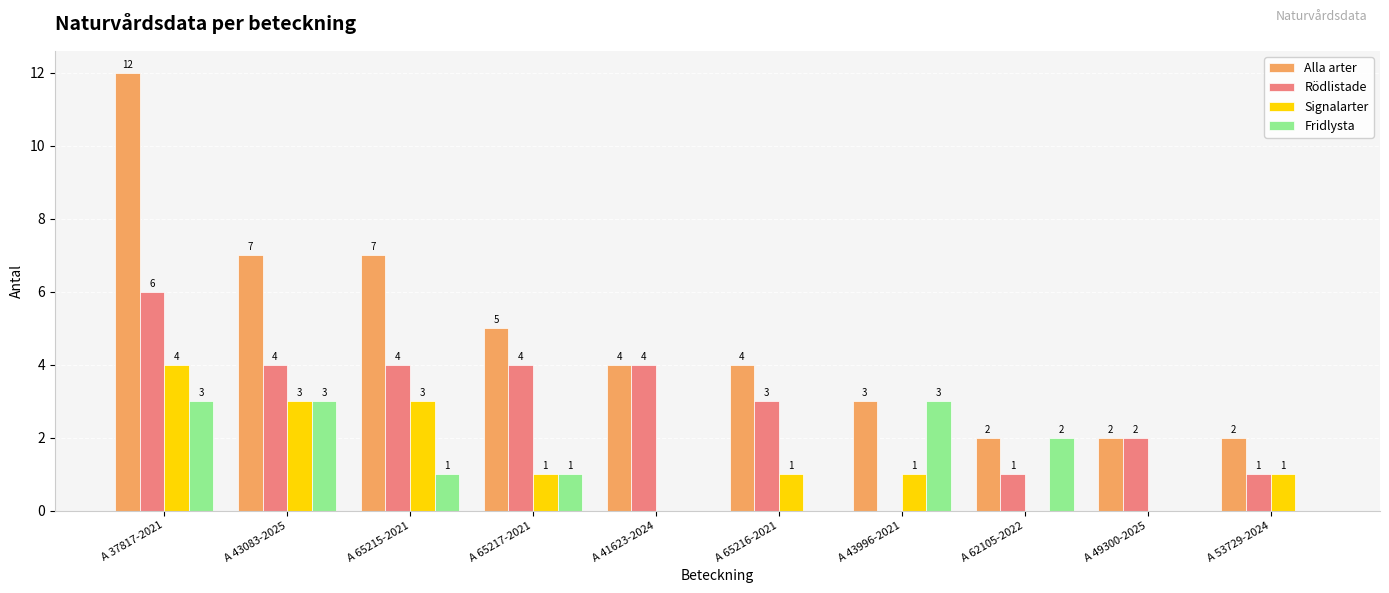

At which label does Alla arter first exceed 4?

A 37817-2021